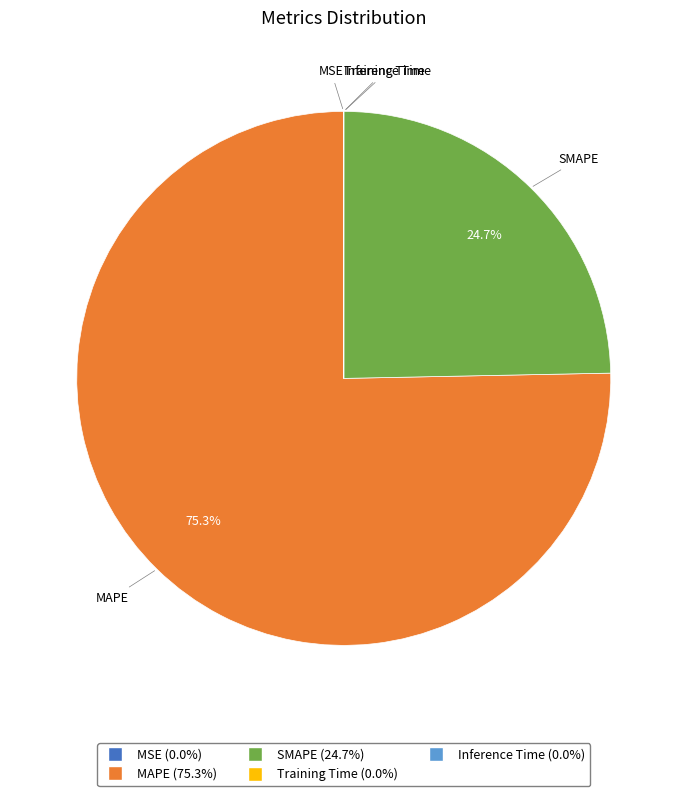

How much of the chart is everything except SMAPE?

75.3%